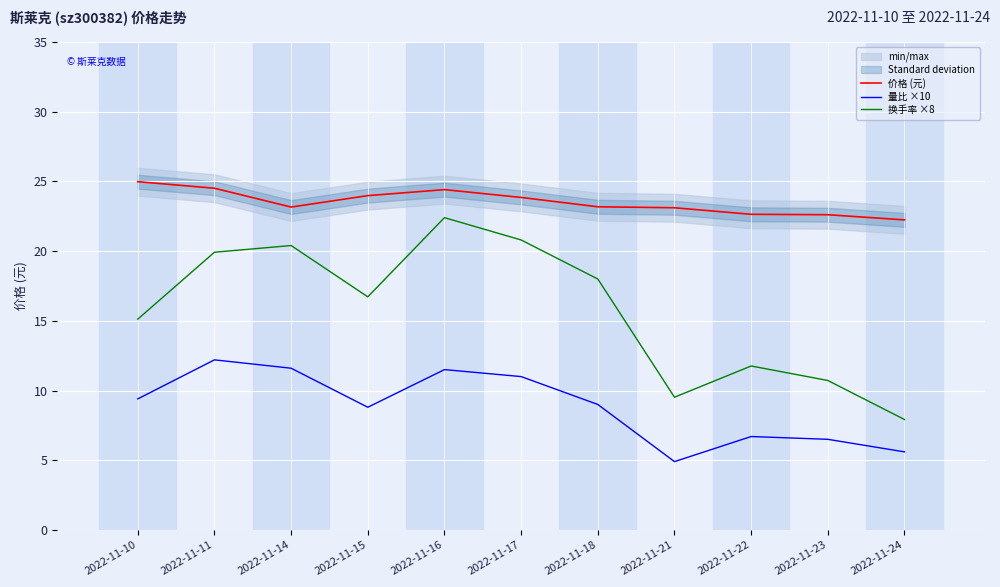

Reading left to right, what are all the values shown in this chart?

价格 (元): 2022-11-10=25.0	2022-11-11=24.5	2022-11-14=23.2	2022-11-15=24.0	2022-11-16=24.4	2022-11-17=23.9	2022-11-18=23.2	2022-11-21=23.1	2022-11-22=22.6	2022-11-23=22.6	2022-11-24=22.2
量比 ×10: 2022-11-10=9.4	2022-11-11=12.2	2022-11-14=11.6	2022-11-15=8.8	2022-11-16=11.5	2022-11-17=11.0	2022-11-18=9.0	2022-11-21=4.9	2022-11-22=6.7	2022-11-23=6.5	2022-11-24=5.6
换手率 ×8: 2022-11-10=15.1	2022-11-11=19.9	2022-11-14=20.4	2022-11-15=16.7	2022-11-16=22.4	2022-11-17=20.8	2022-11-18=18.0	2022-11-21=9.5	2022-11-22=11.8	2022-11-23=10.7	2022-11-24=7.9